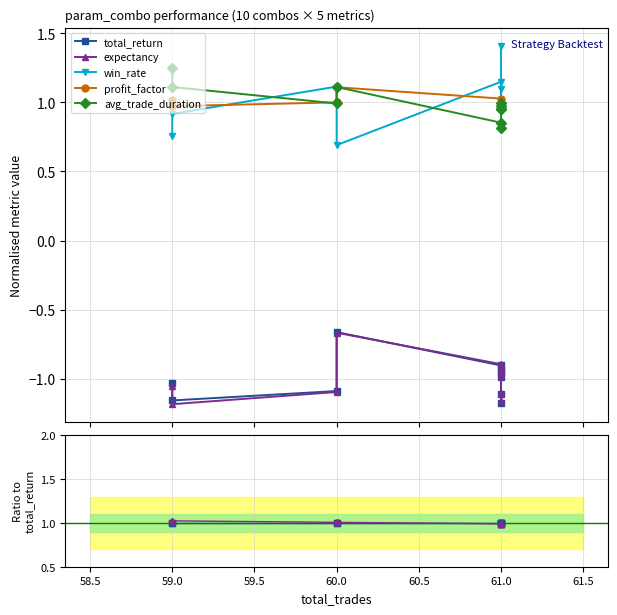

Count the number of categories in the chart.

10